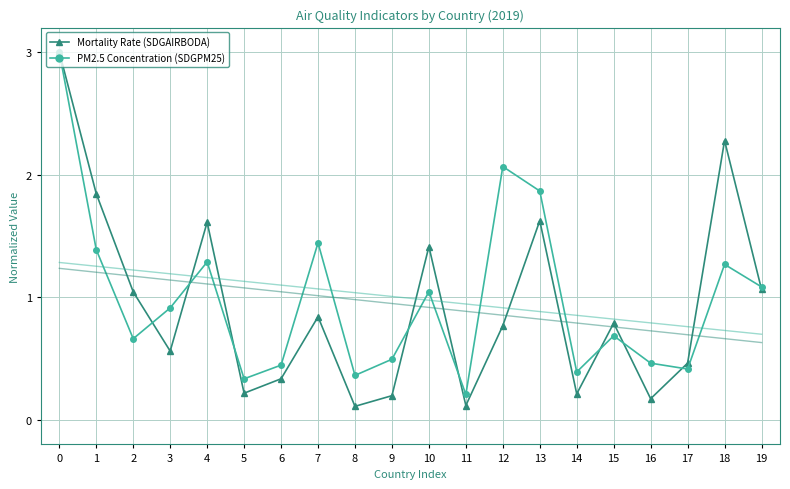

Reading left to right, transcribe all the data shown in this chart.

Mortality Rate (SDGAIRBODA): 0=3.0	1=1.8	2=1.0	3=0.6	4=1.6	5=0.2	6=0.3	7=0.8	8=0.1	9=0.2	10=1.4	11=0.1	12=0.8	13=1.6	14=0.2	15=0.8	16=0.2	17=0.5	18=2.3	19=1.1
PM2.5 Concentration (SDGPM25): 0=3.0	1=1.4	2=0.7	3=0.9	4=1.3	5=0.3	6=0.4	7=1.4	8=0.4	9=0.5	10=1.0	11=0.2	12=2.1	13=1.9	14=0.4	15=0.7	16=0.5	17=0.4	18=1.3	19=1.1